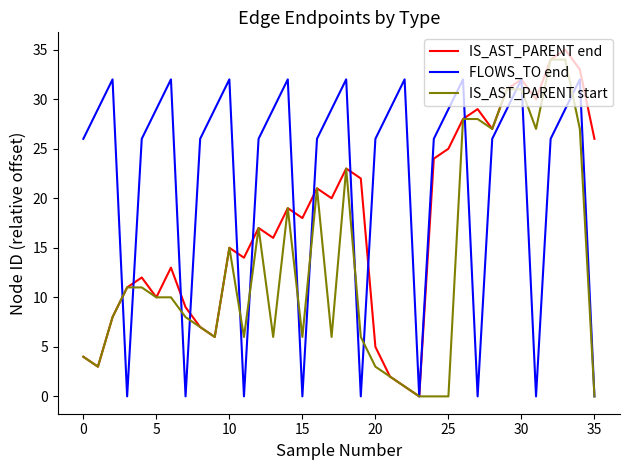

Which series has the largest total across all categories?

FLOWS_TO end